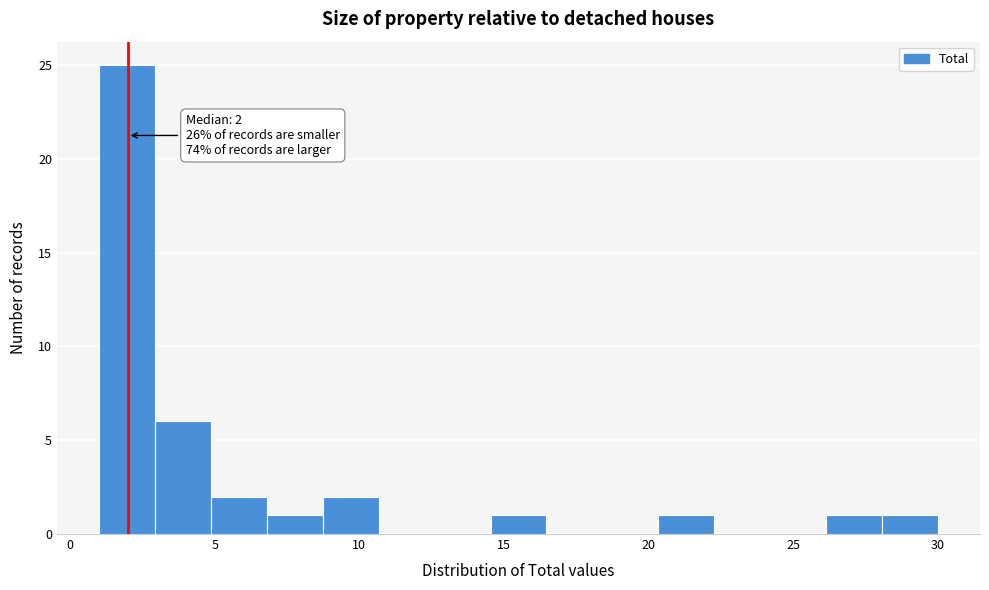

Around what value on the x-axis is the tallest bar? Give the approximate position of its centre, as read against the axis.

2.0